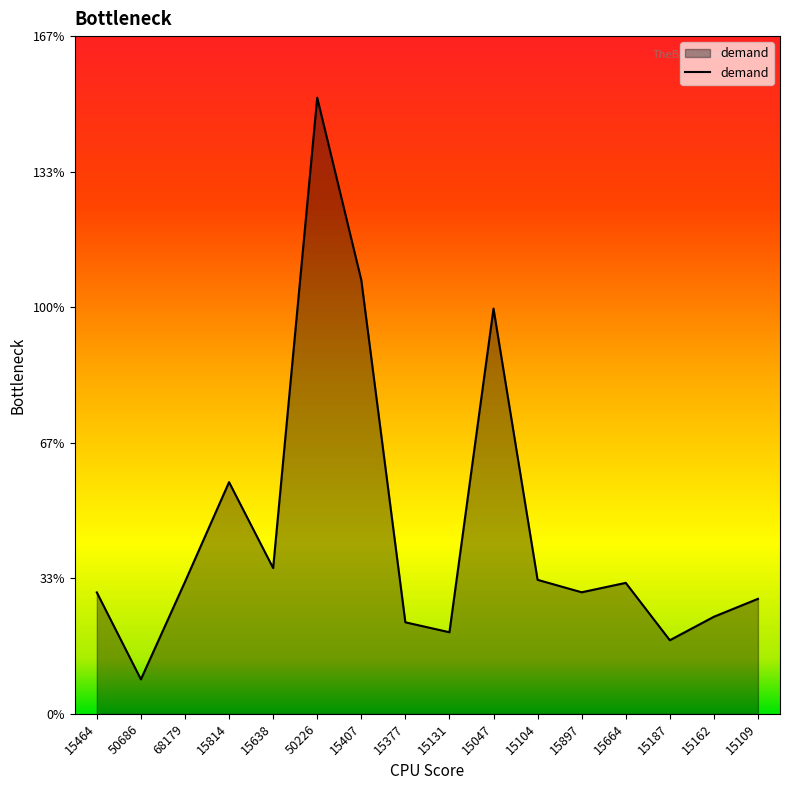

What is the difference between the values at 15377 and 15814?

34.5